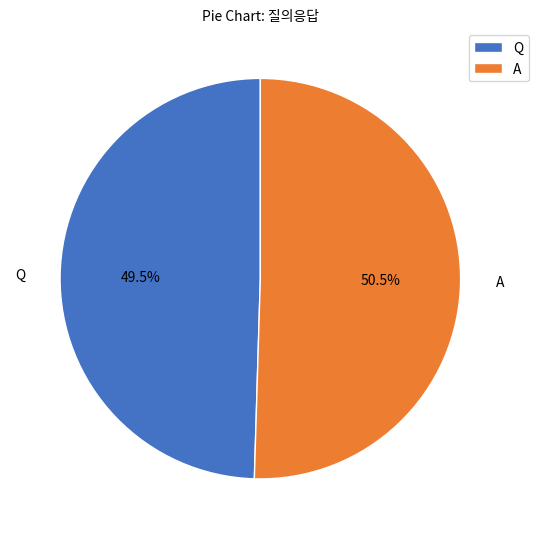

Which category has the smallest portion of the pie?

Q